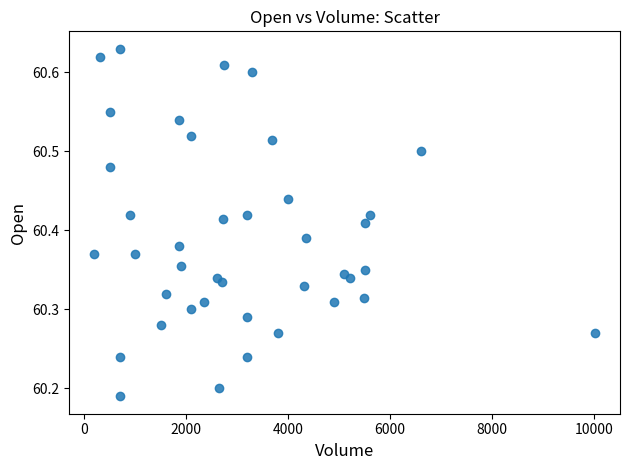

What is the range of Y values (max minus min)?

0.4